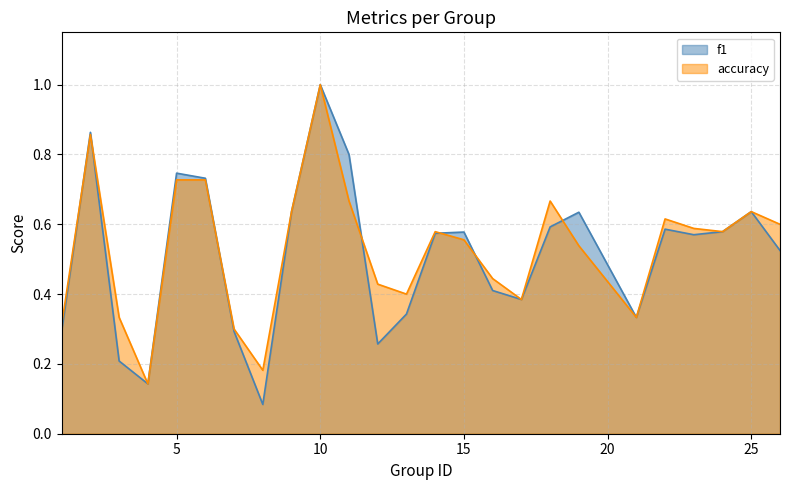

True or false: f1 has more than 0 interior local peaks.

True